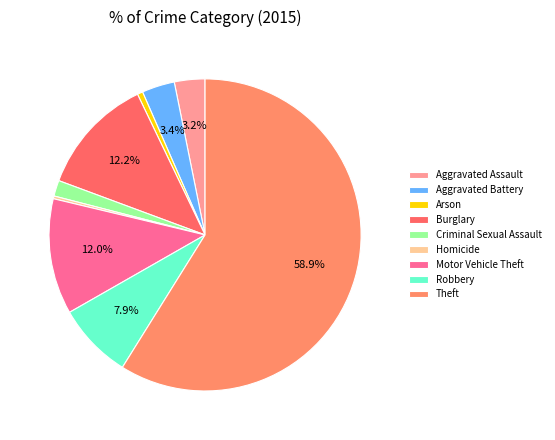

Is it true that Burglary is 6% of the pie?

False